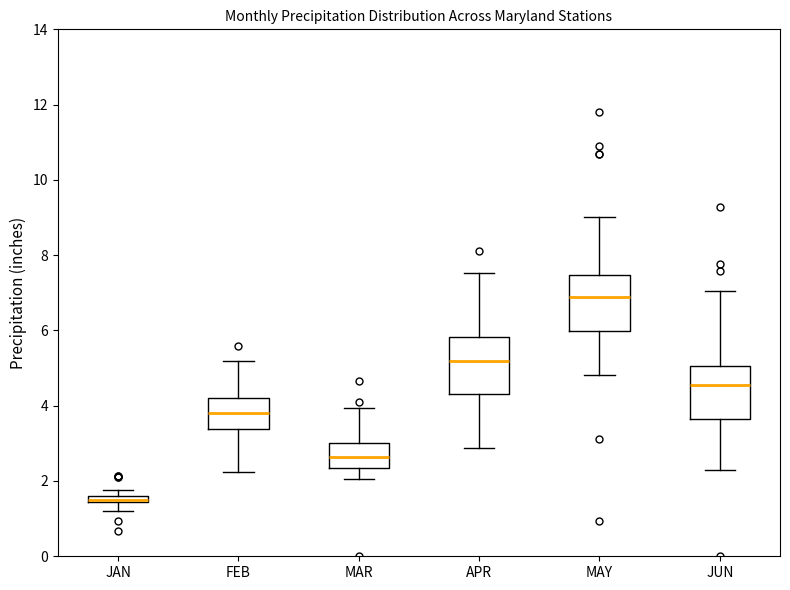

Where does the lower whisker of the box for JAN end on the y-axis? The values are not printed on the chart, so give them approximately, as read against the axis.

1.2